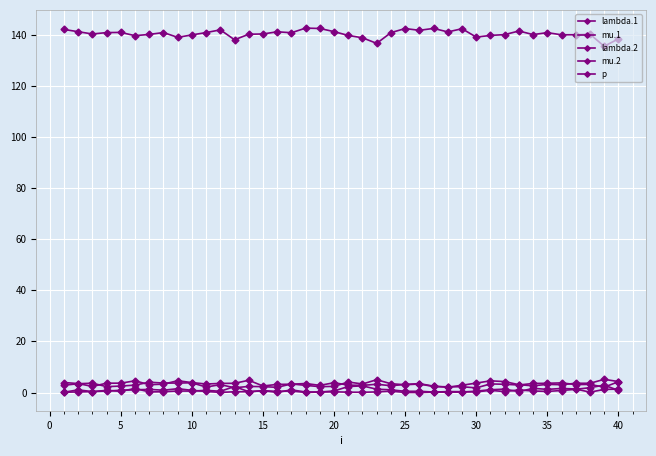

How many categories are shown in the chart?

40